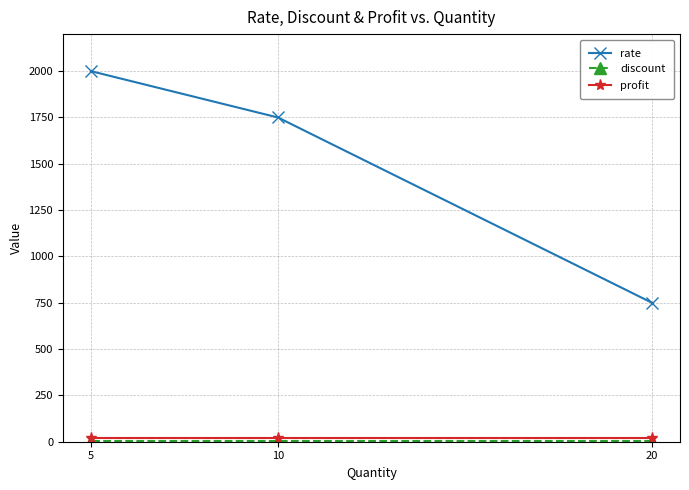

Is it true that profit equals 20 at 20?

True